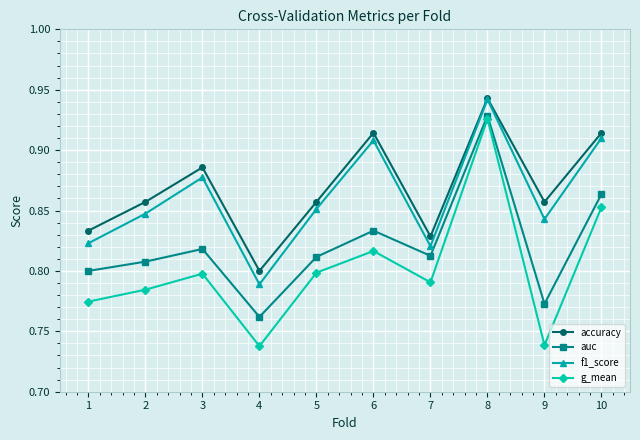

Does the chart have visible grid lines?

Yes